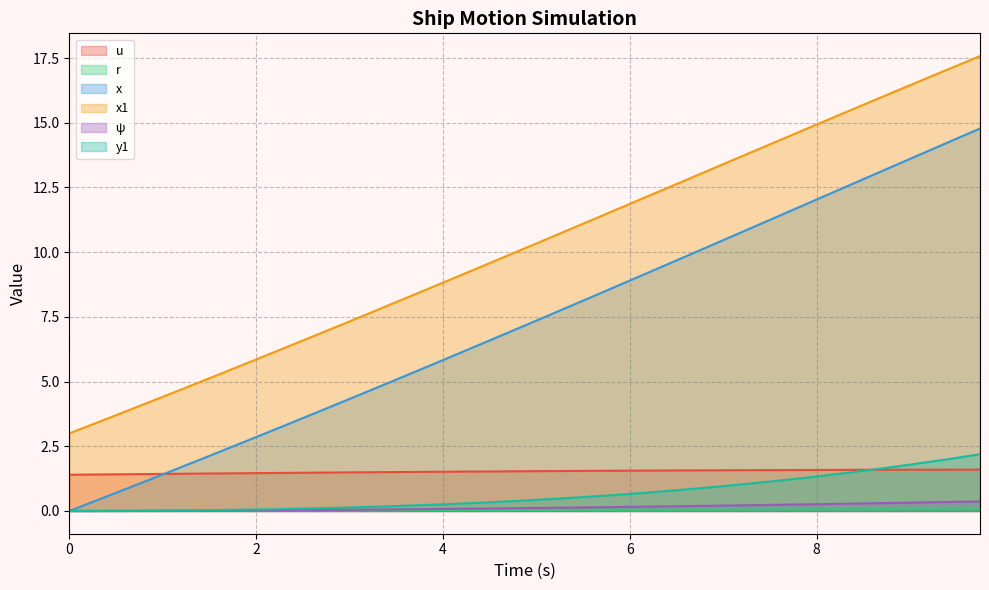

The u series shows 0.4 at 8.75. True or false?

False